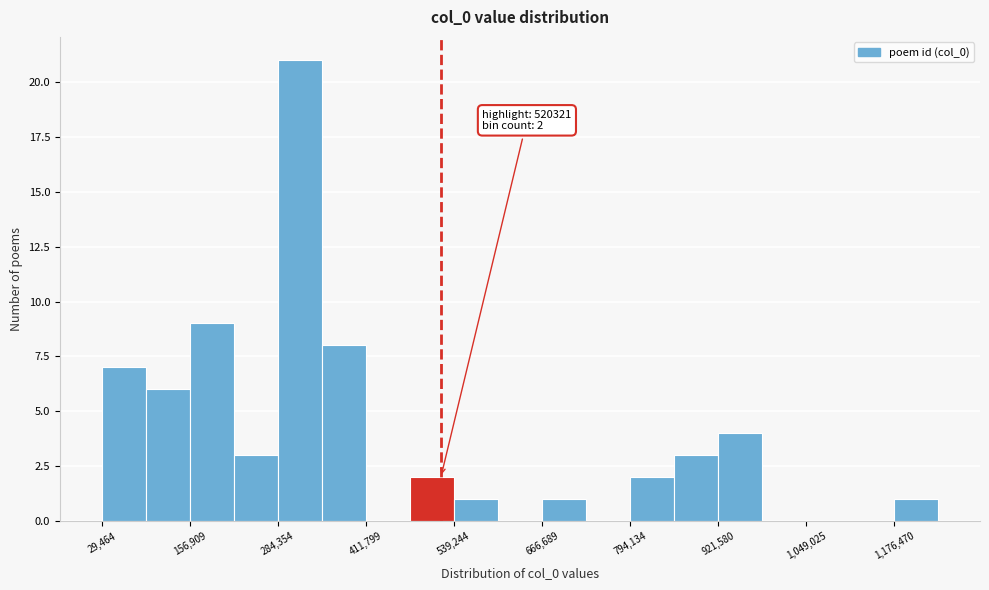

Around what value on the x-axis is the tallest bar? Give the approximate position of its centre, as read against the axis.

320000